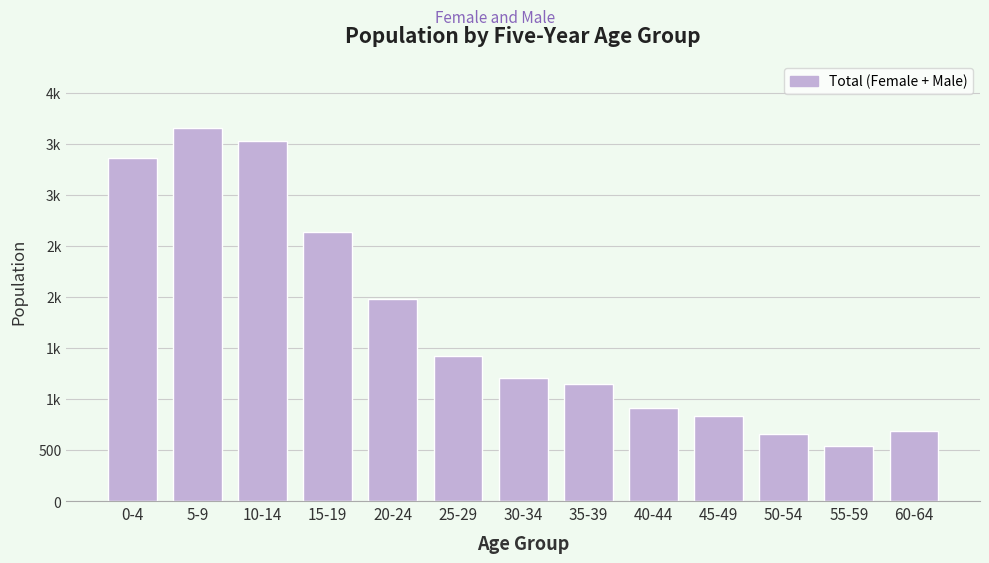

Does the chart contain any negative values?

No